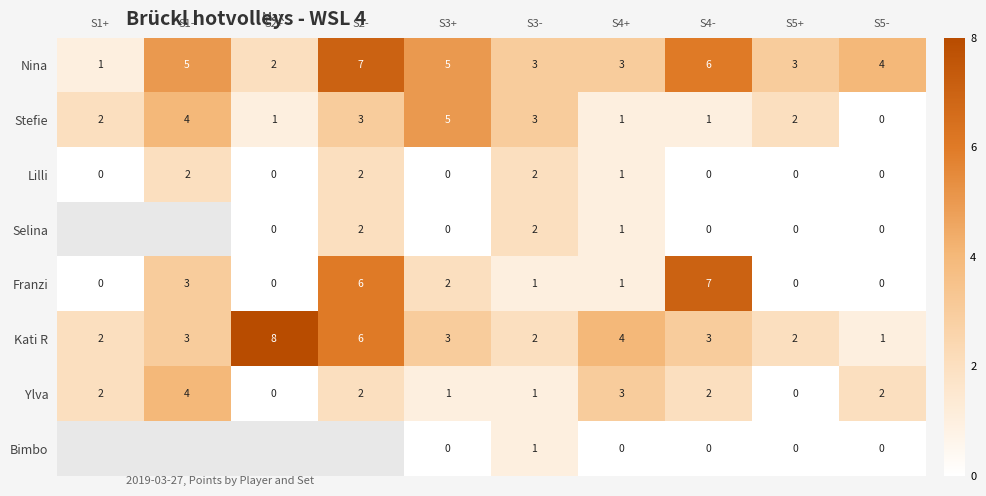

The value of Franzi at S4+ is 1. True or false?

True